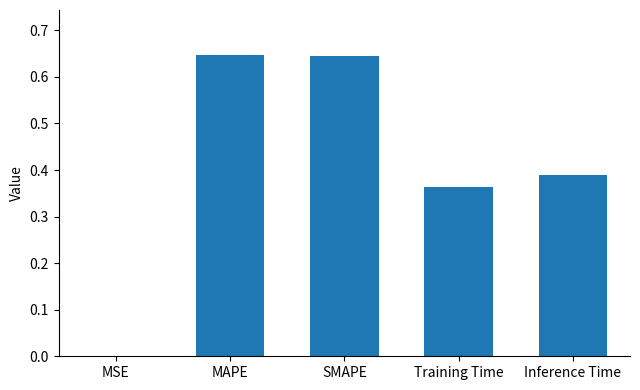

Between Inference Time and SMAPE, which is larger?

SMAPE